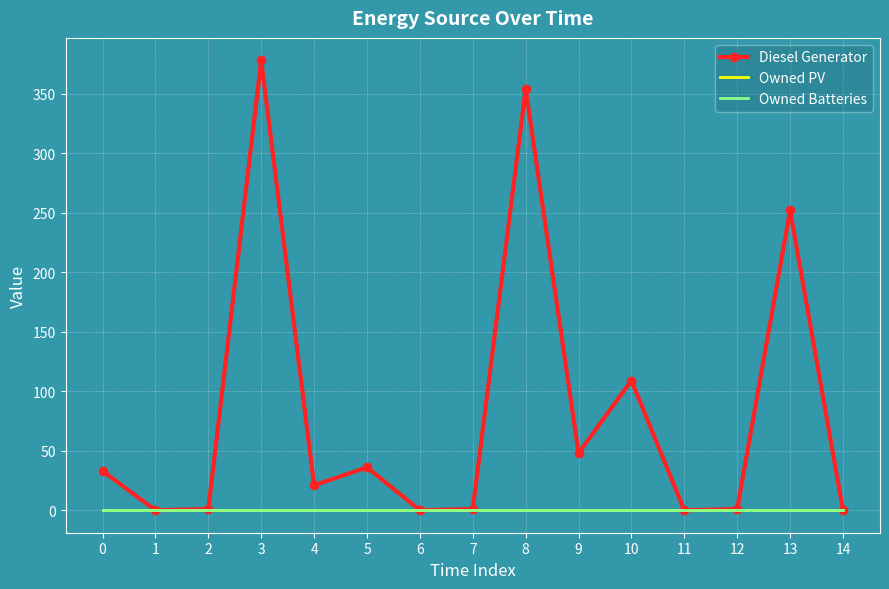

List the series in order of their peak value, lowest first.

Owned PV, Owned Batteries, Diesel Generator